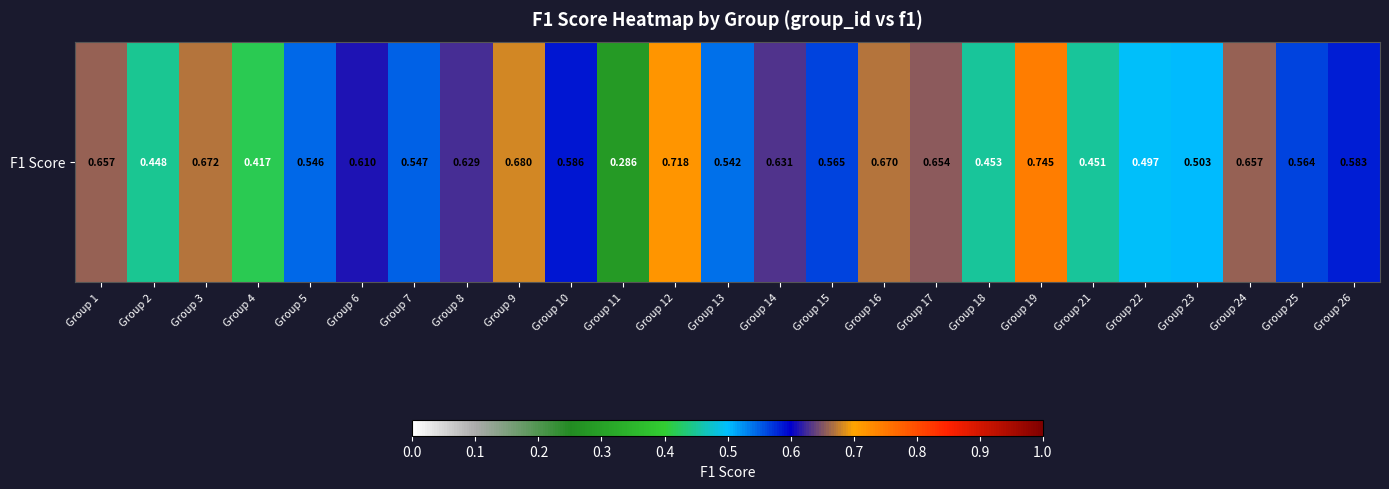

The value at Group 11 is 0.1. True or false?

False